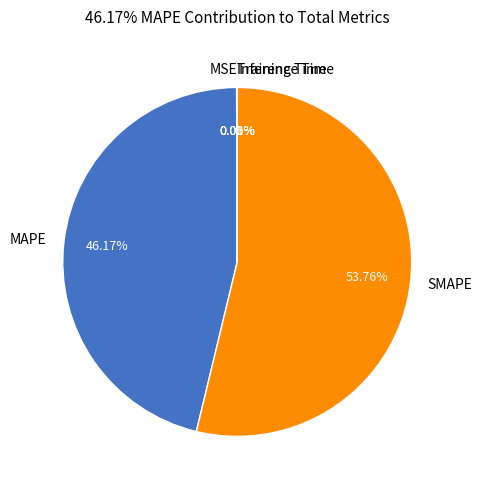

Which category has the biggest portion of the pie?

SMAPE